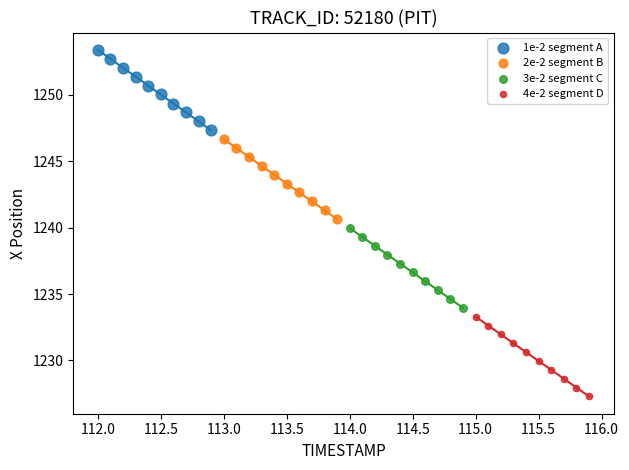

Which series has the widest spread of Y values?

1e-2 segment A